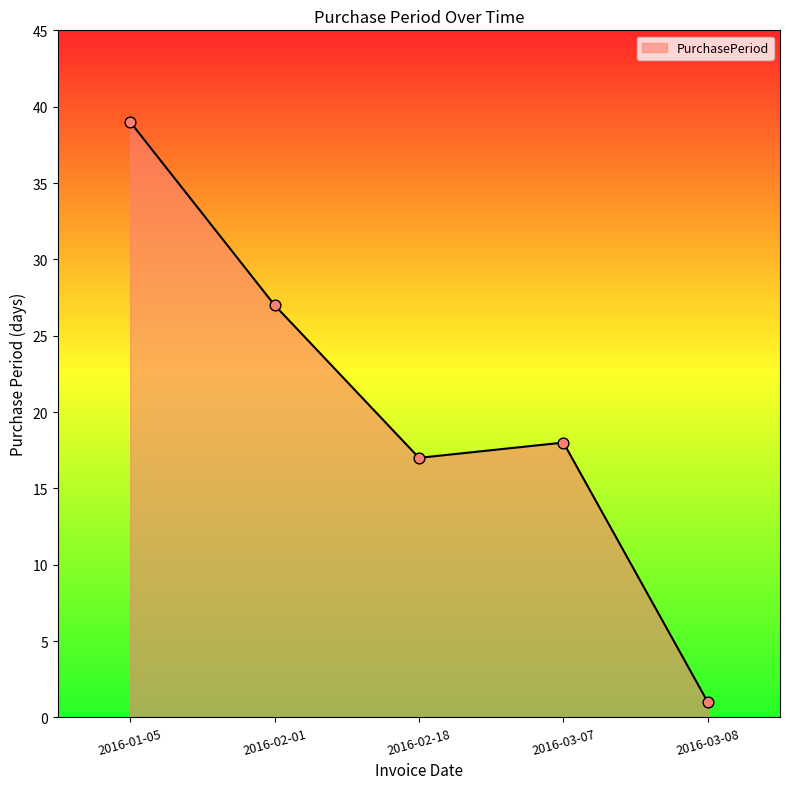

What is the ratio of the value at 2016-01-05 to the value at 2016-03-07?

2.2